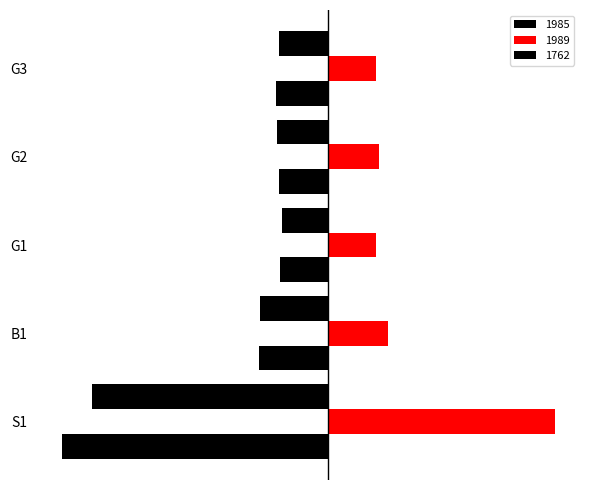

At how many categories does at least one series exceed 103?

5